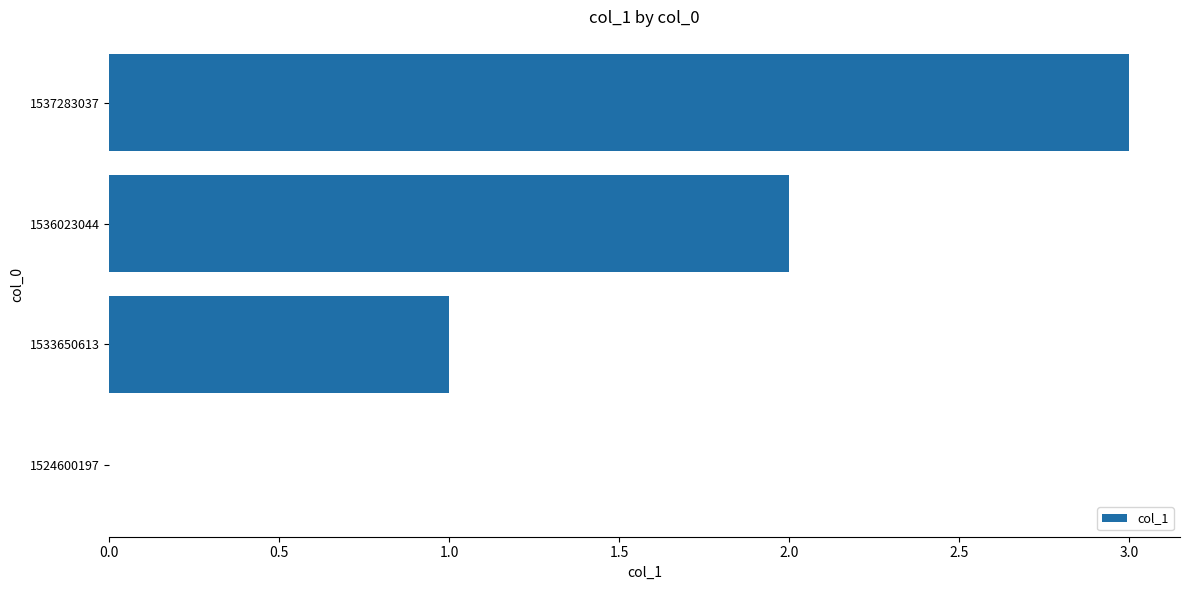

Are the bars horizontal?

Yes